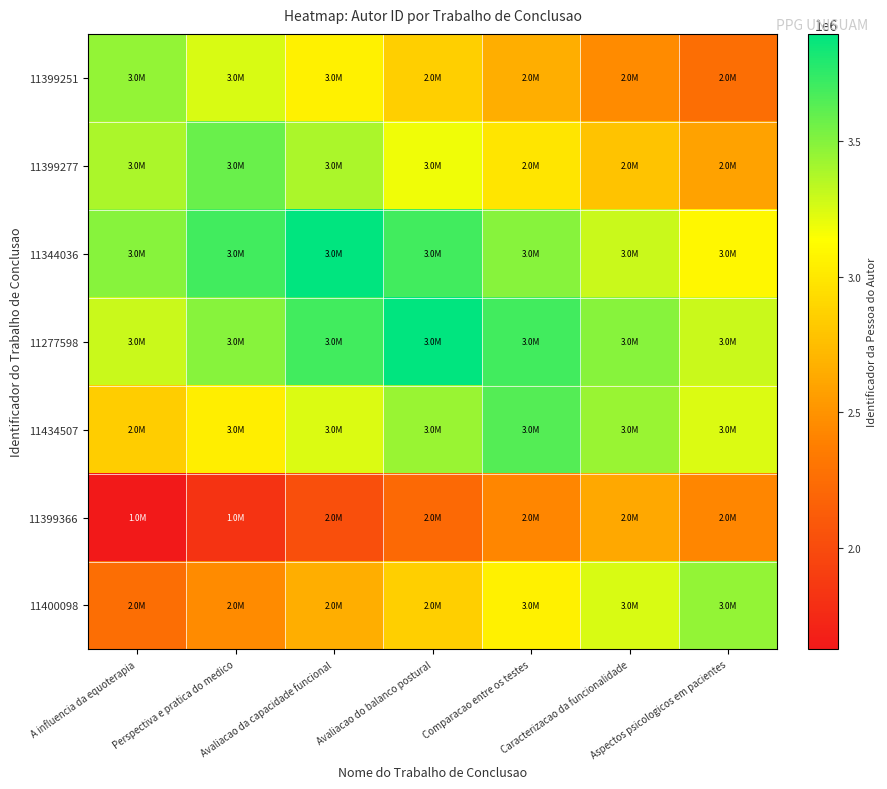

What is the minimum value shown in the chart?

1625459